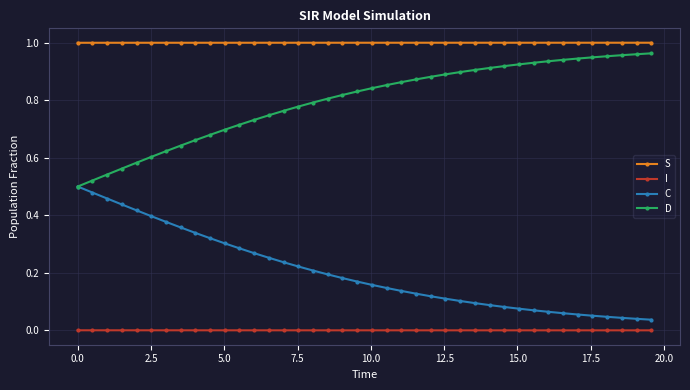

Is this an area chart (filled region under the line)?

No